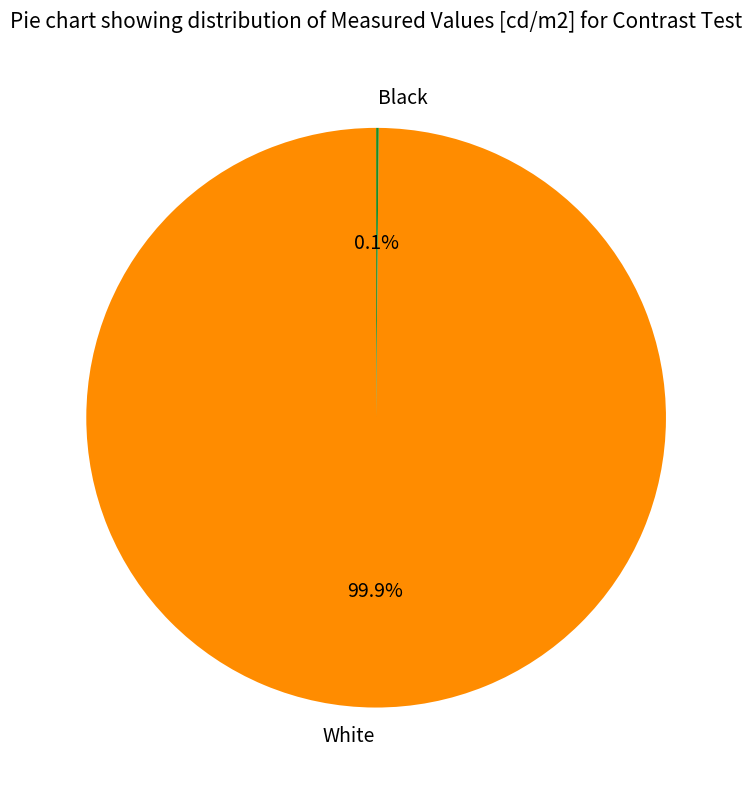

Which category has the biggest portion of the pie?

White